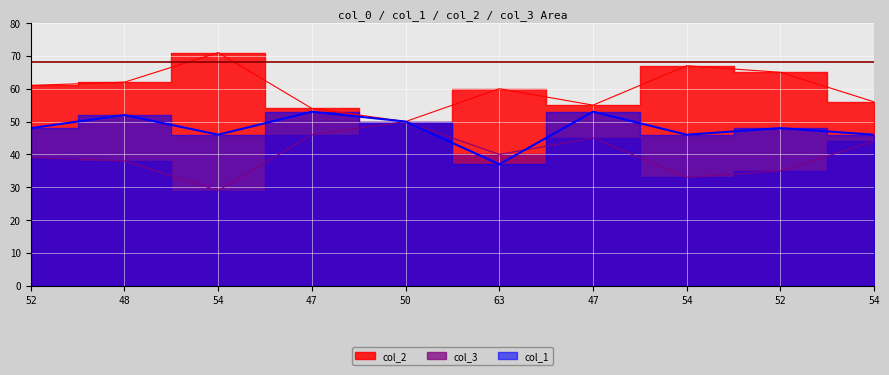

The value of col_3 at 50 is 50. True or false?

True